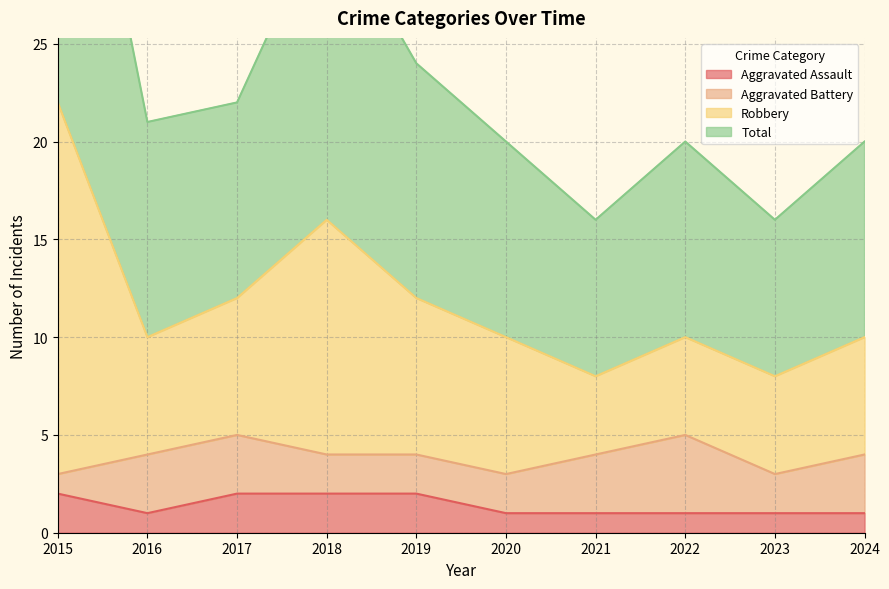

True or false: Aggravated Assault has a value of 3 at 2018.

False